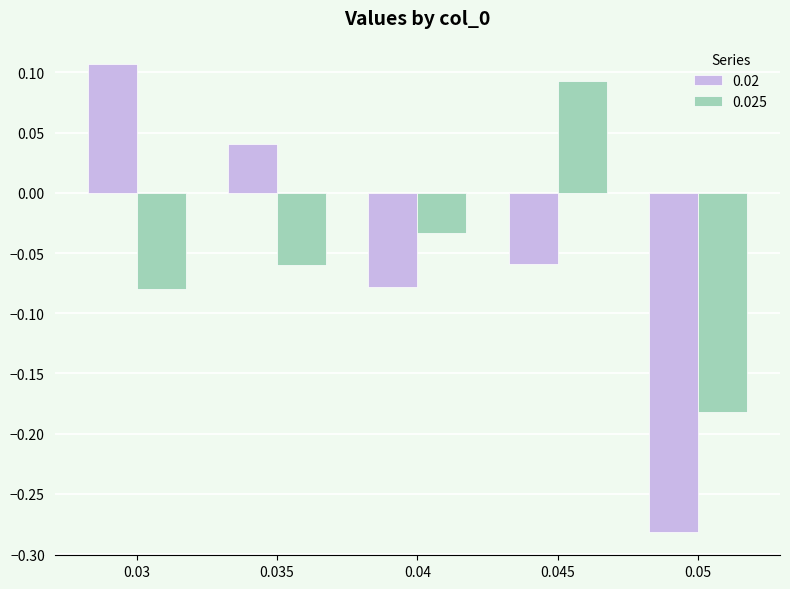

At which label does 0.02 reach its minimum?

0.05